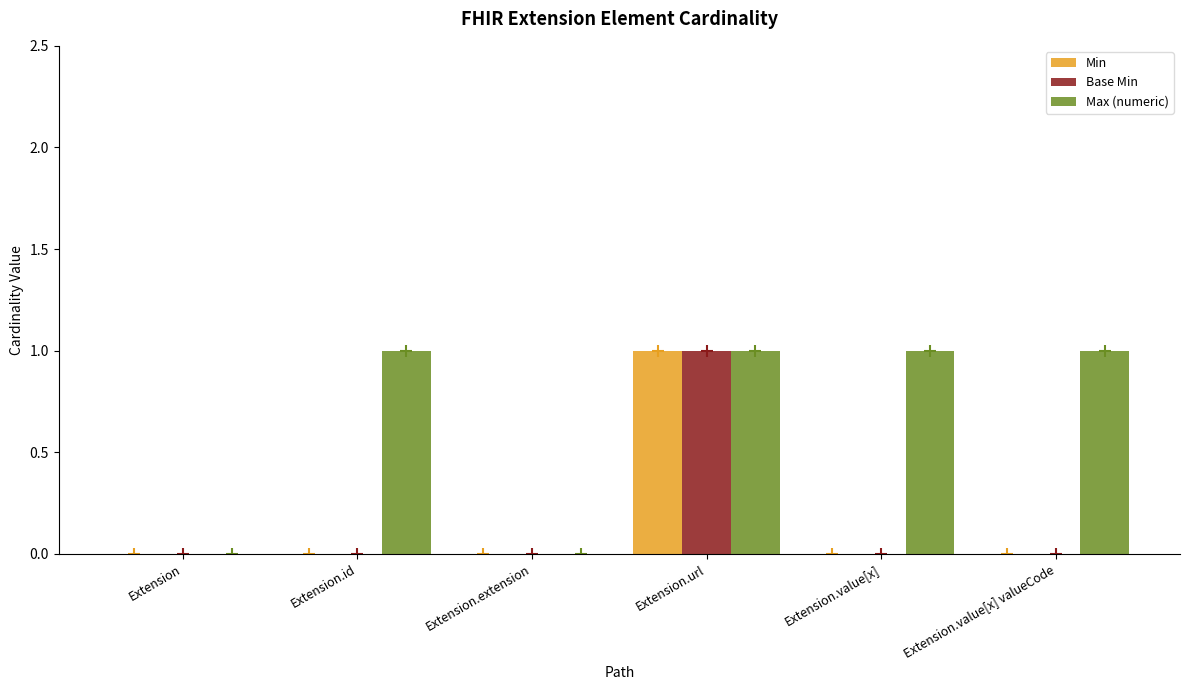

At which label does Min reach its peak?

Extension.url